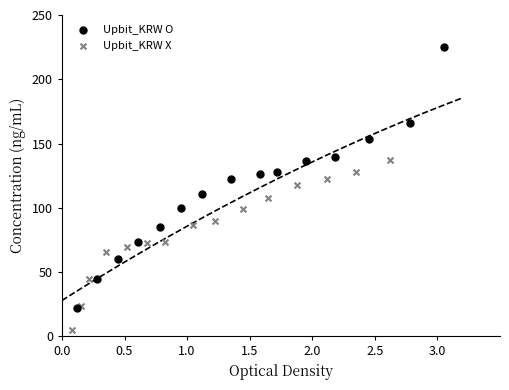

Which series contains the lowest Y value?

Upbit_KRW X